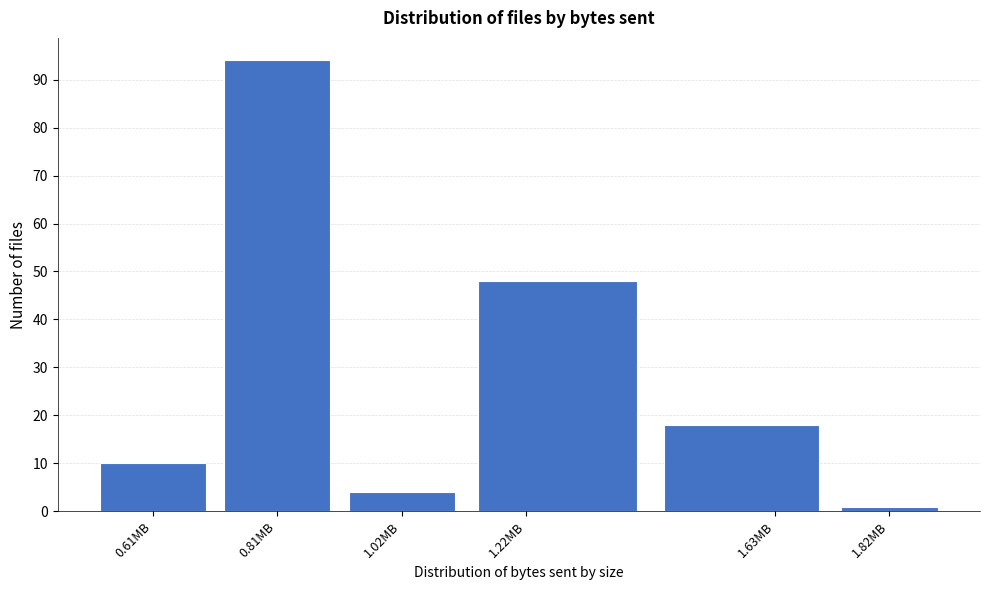

Reading left to right, transcribe all the data shown in this chart.

10	94	4	48	18	1